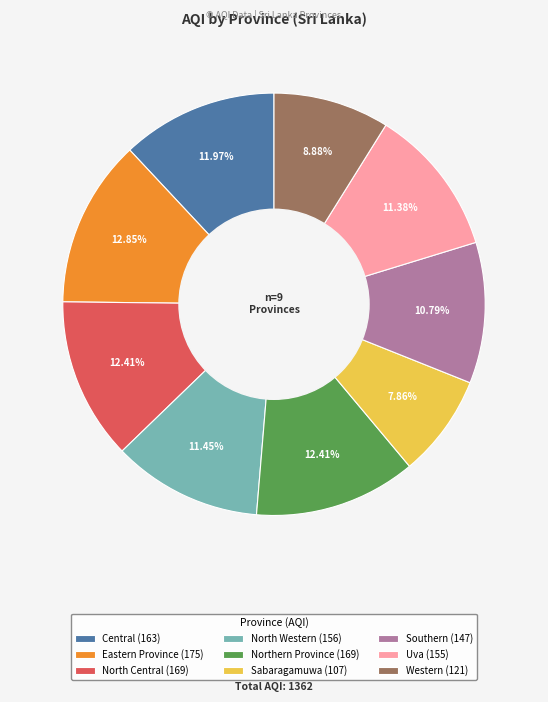

To the nearest percent, what is the difference between the largest and smallest slice percentages?

5%